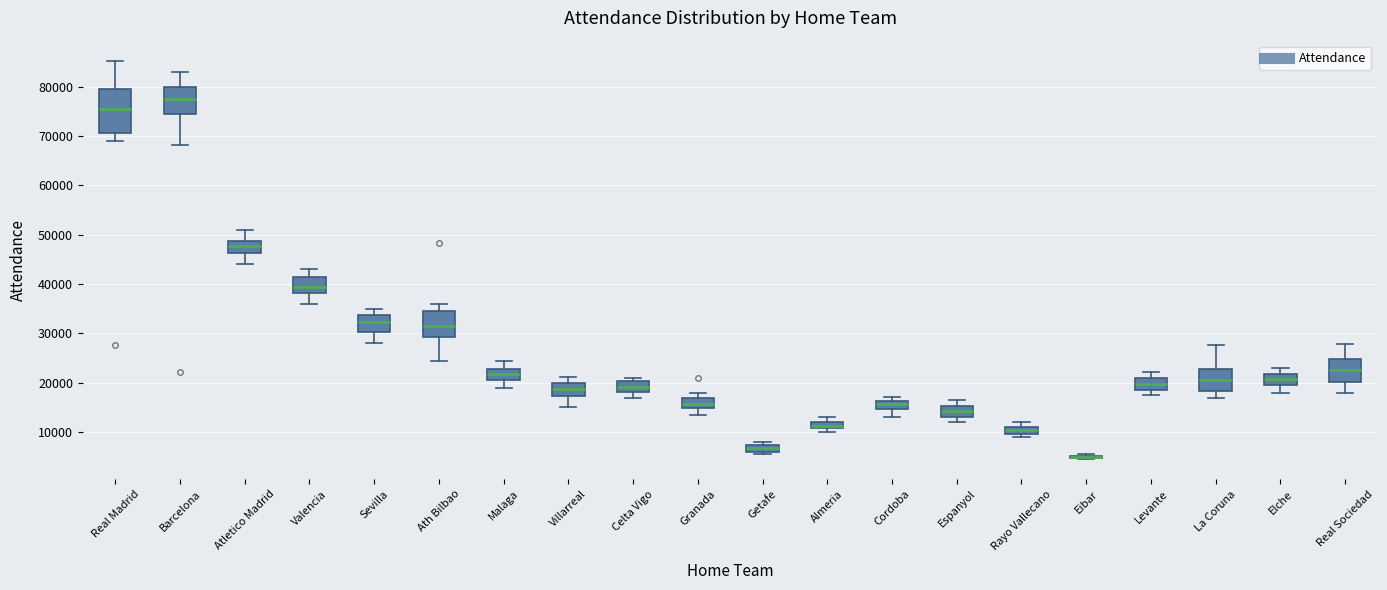

Comparing the boxes themselves (not the whiskers), which one is the tallest?

Real Madrid